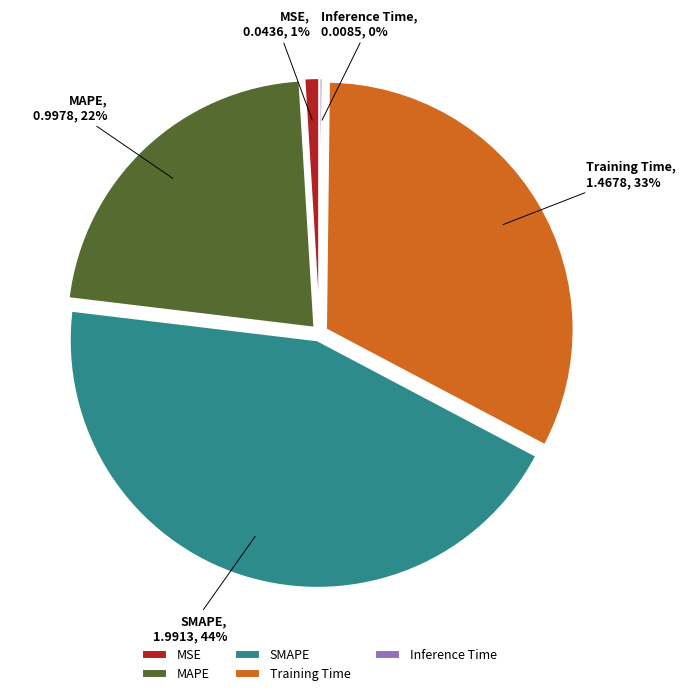

The MSE slice represents 9% of the pie. True or false?

False